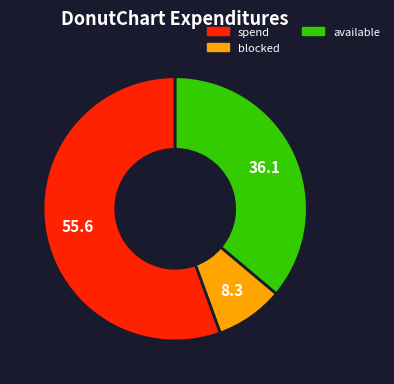

Is there any slice that represents more than half of the pie?

Yes